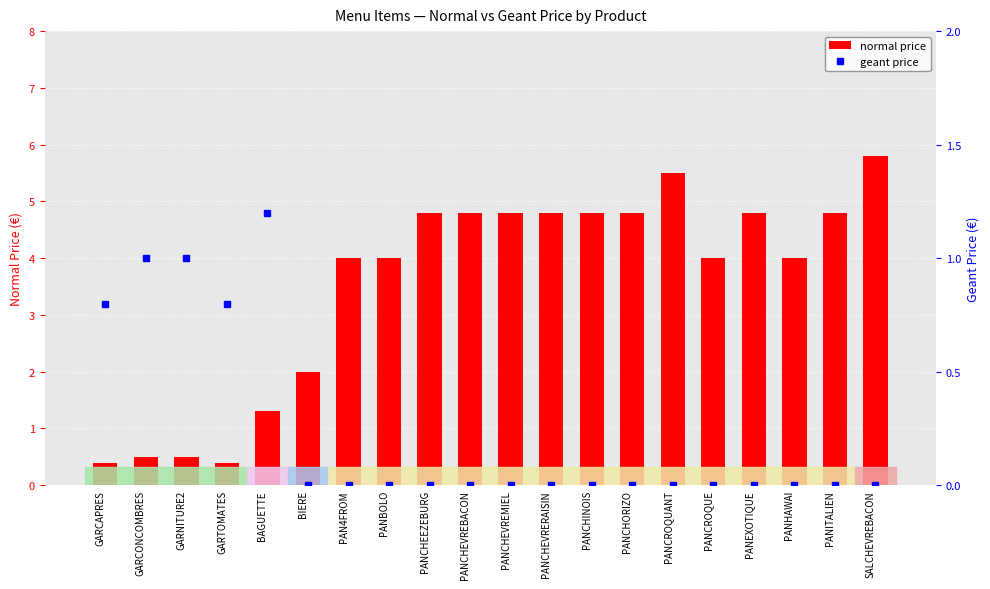

At which label does geant price reach its peak?

BAGUETTE